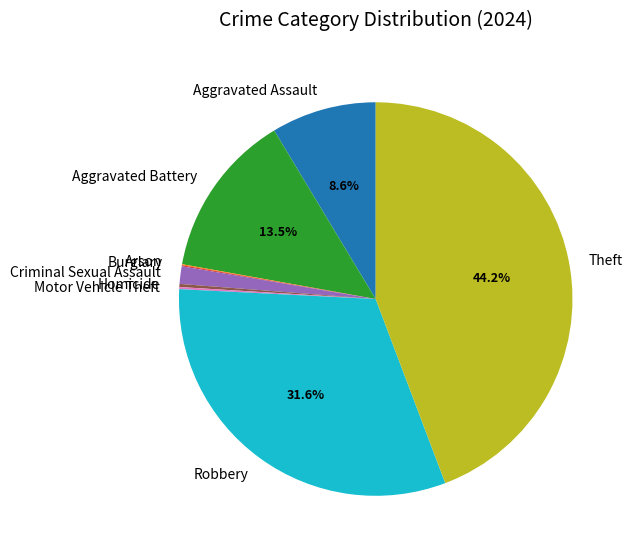

Is there a majority slice in this chart?

No